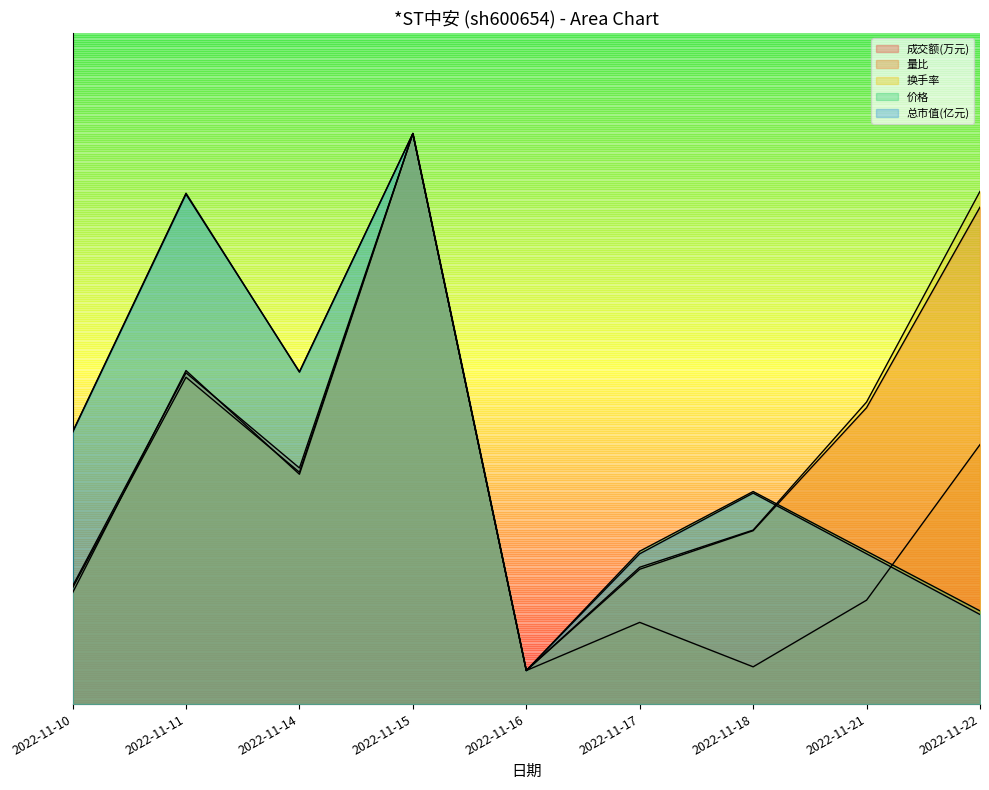

The 总市值(亿元) series shows 0.4 at 2022-11-10. True or false?

True